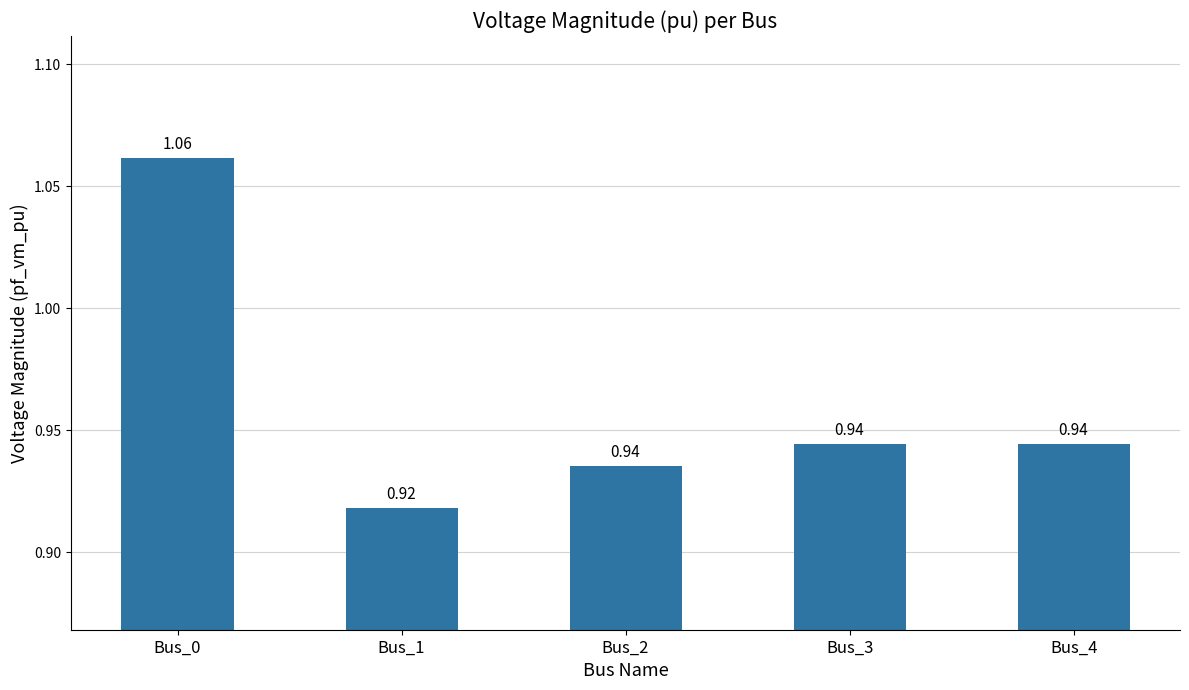

What is the sum of all values?

4.8